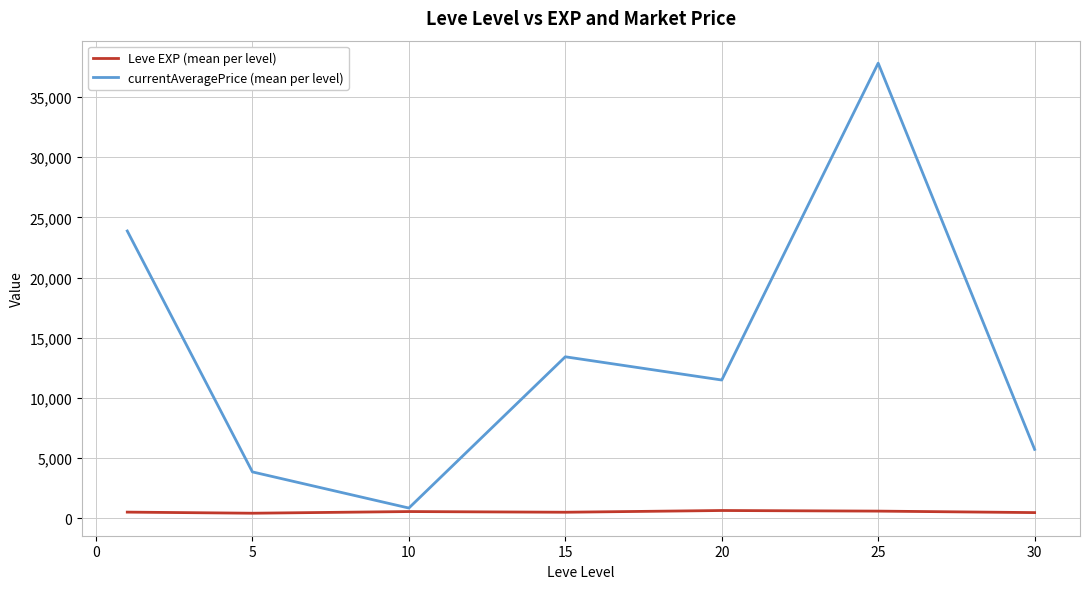

Rank the series by their maximum value, from lowest to highest.

Leve EXP (mean per level), currentAveragePrice (mean per level)